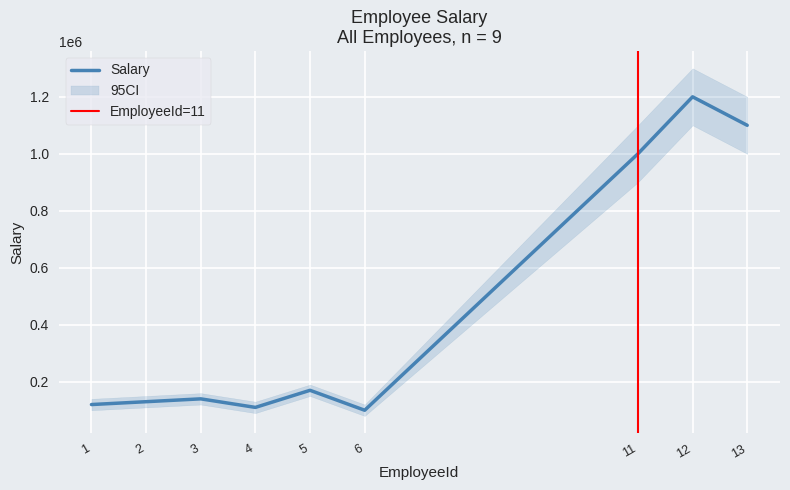

How many values exceed 140000?

4